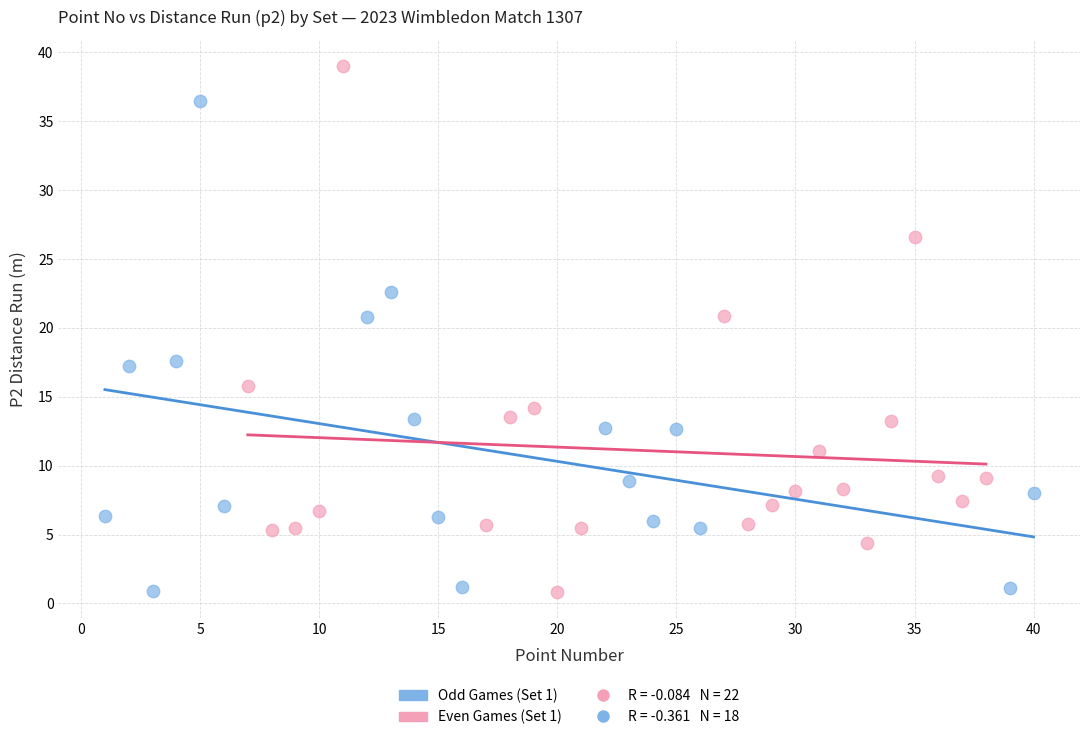

Which series has the widest spread of Y values?

Even Games (Set 1)